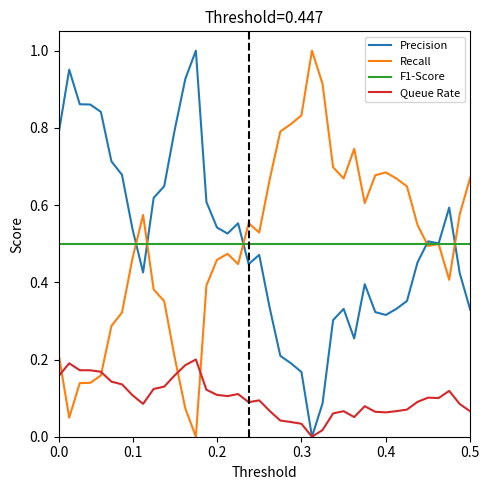

Is it true that F1-Score equals 0.7 at 0.3?

False